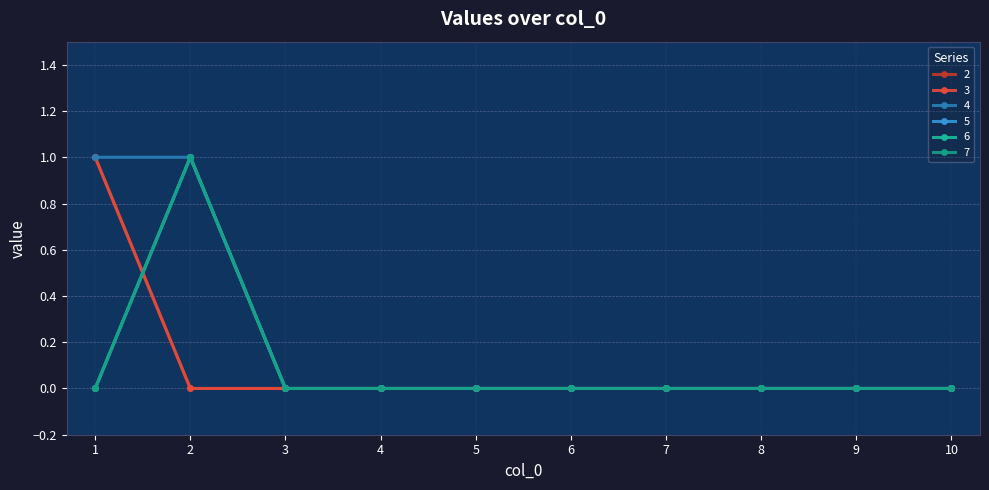

Is this an area chart (filled region under the line)?

No